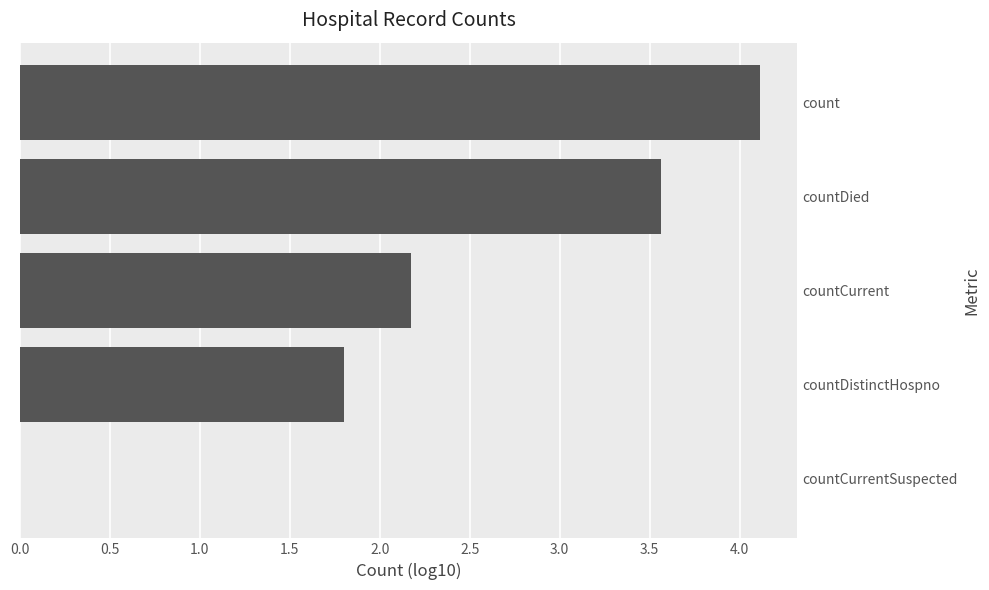

The value at countCurrent is 2.2. True or false?

True